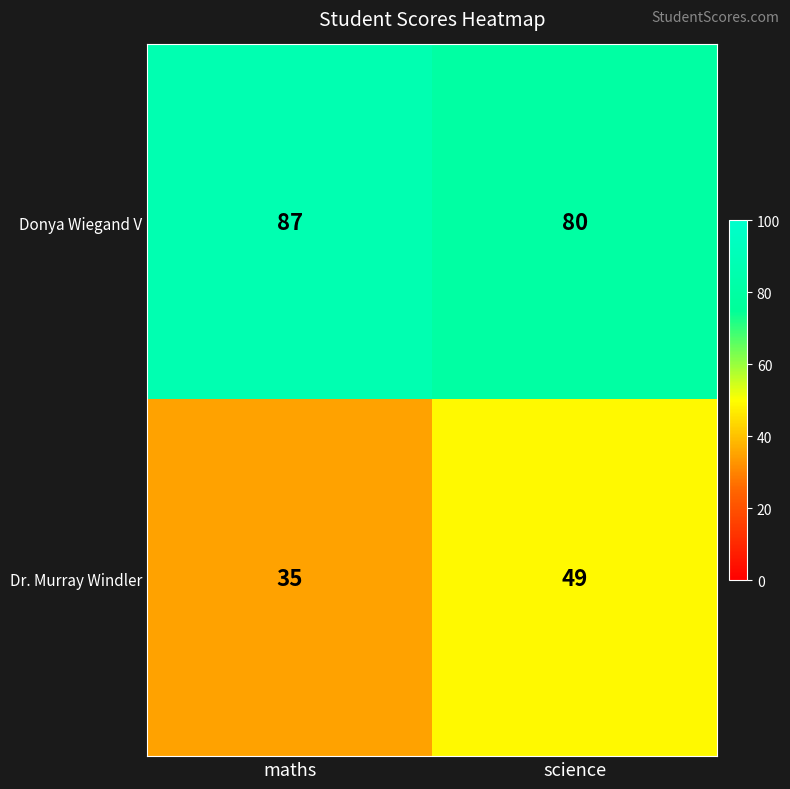

What is the approximate value of Donya Wiegand V at science?

80